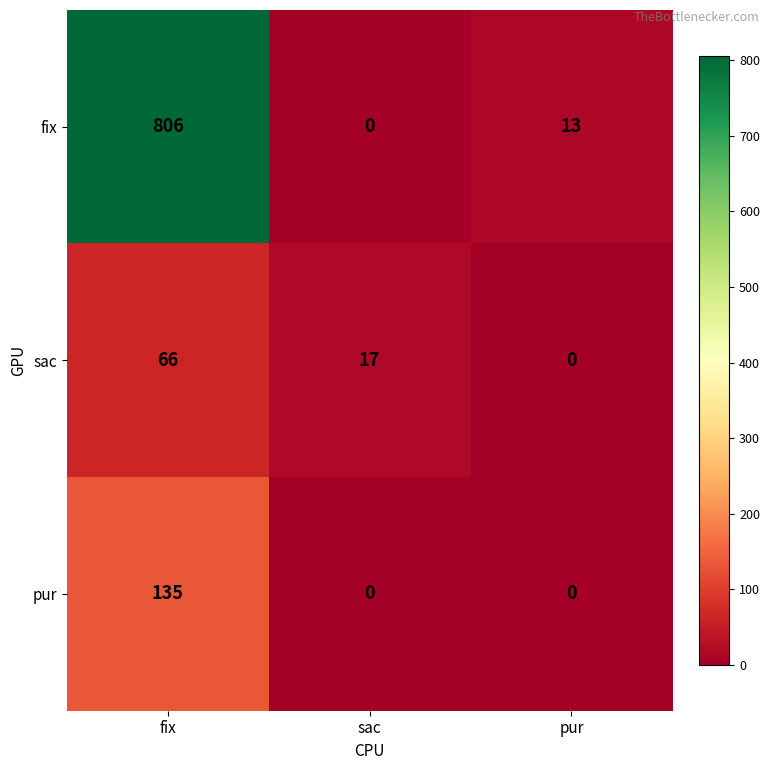

Reading right to left, transcribe all the data shown in this chart.

fix: 13	0	806
sac: 0	17	66
pur: 0	0	135